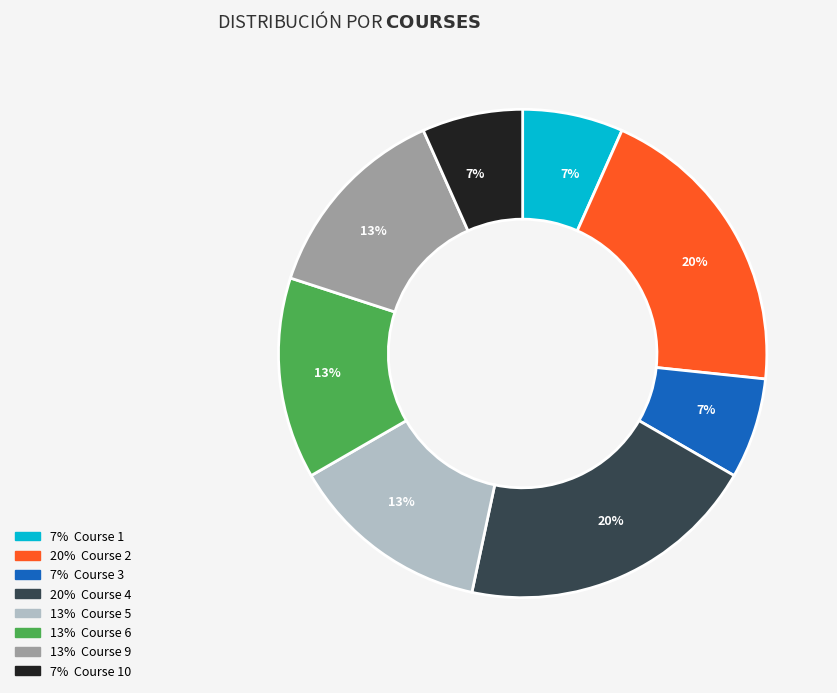

To the nearest percent, what is the difference between the largest and smallest slice percentages?

13%